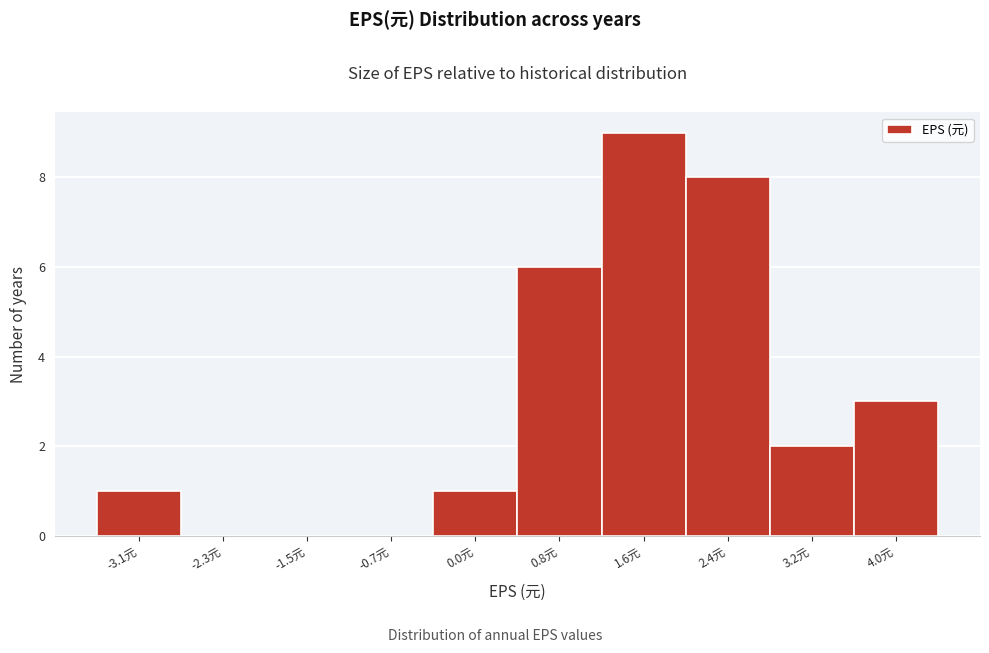

Reading left to right, extract all data points from this chart.

-3.1元=1	-2.3元=0	-1.5元=0	-0.7元=0	0.0元=1	0.8元=6	1.6元=9	2.4元=8	3.2元=2	4.0元=3